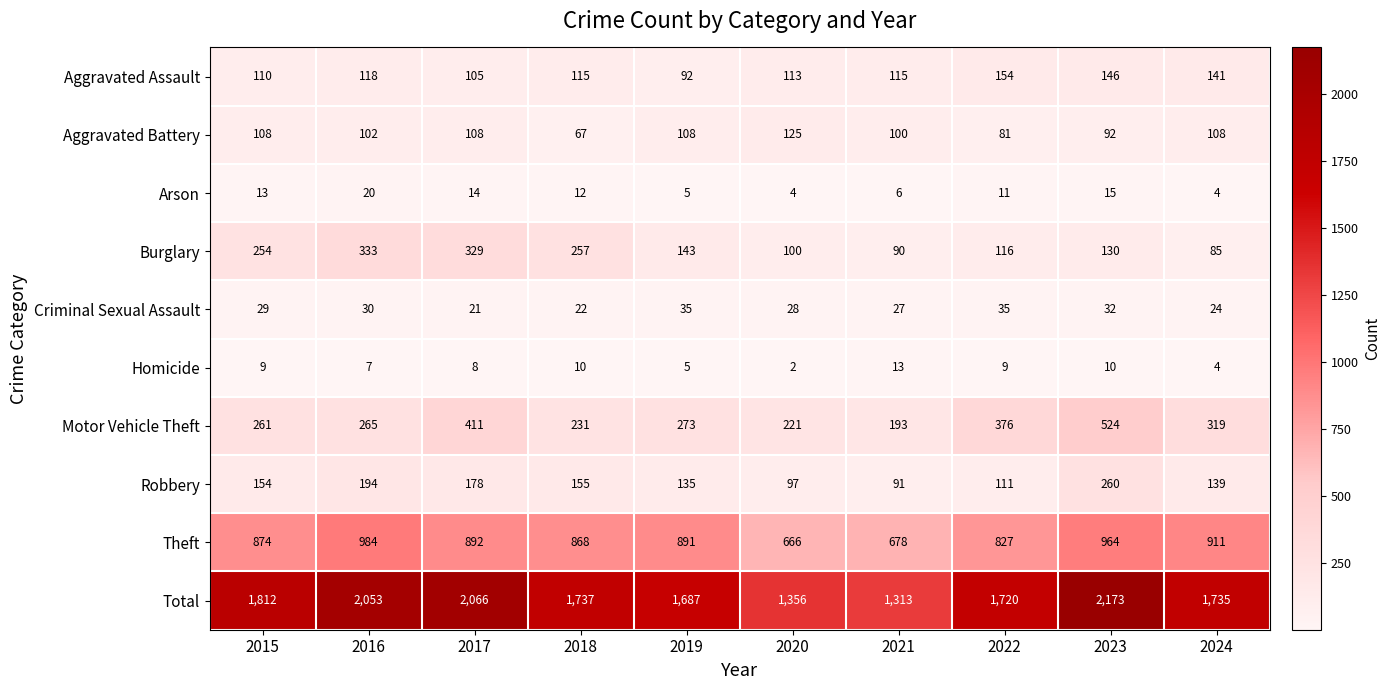

What is the minimum value shown in the chart?

2